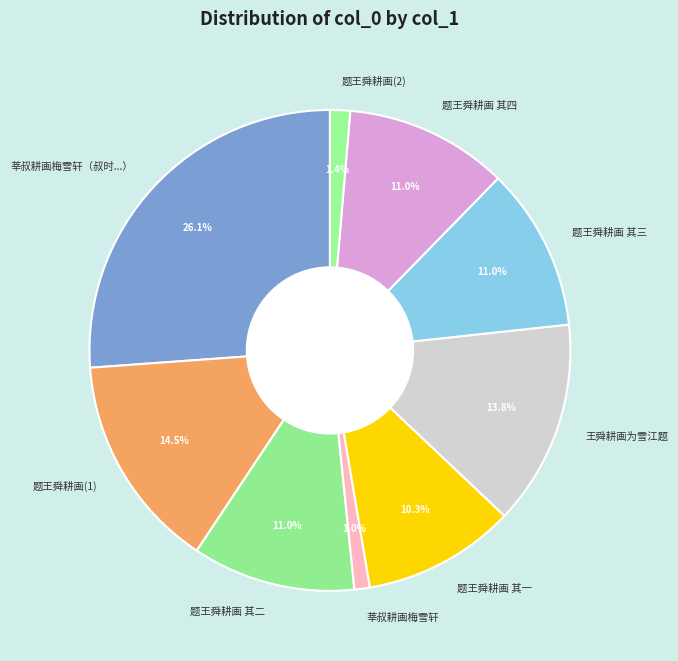

Does 题王舜耕画 其一 represent more than half of the total?

No